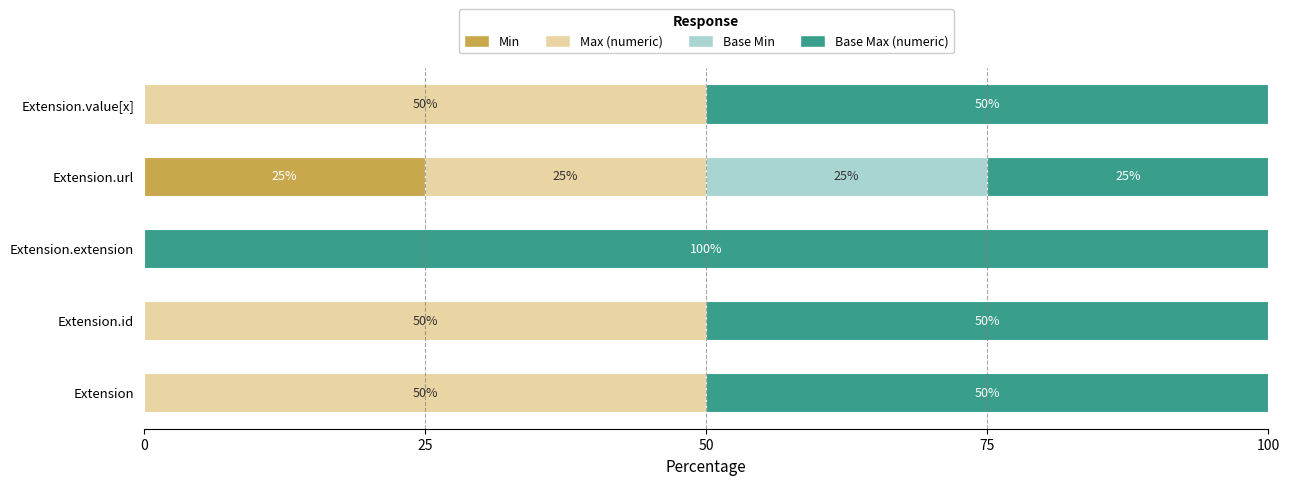

The Min series shows 10 at Extension.url. True or false?

False